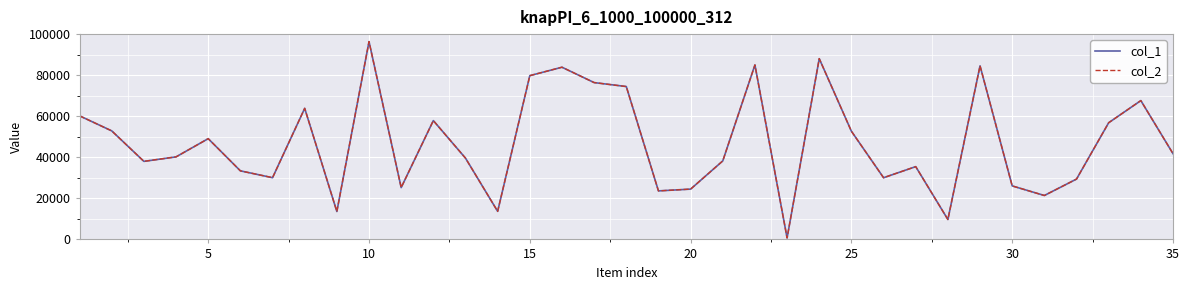

What is the minimum value shown in the chart?

719